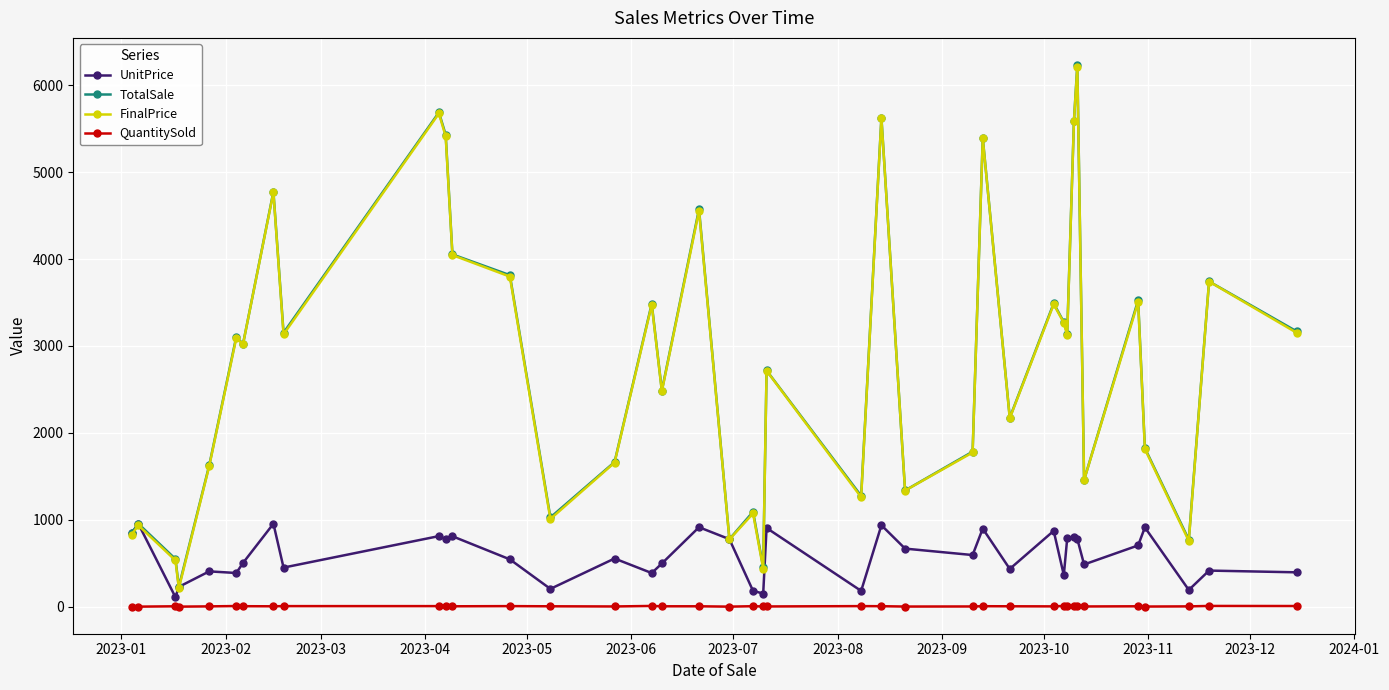

What is the maximum value for FinalPrice?

6213.0